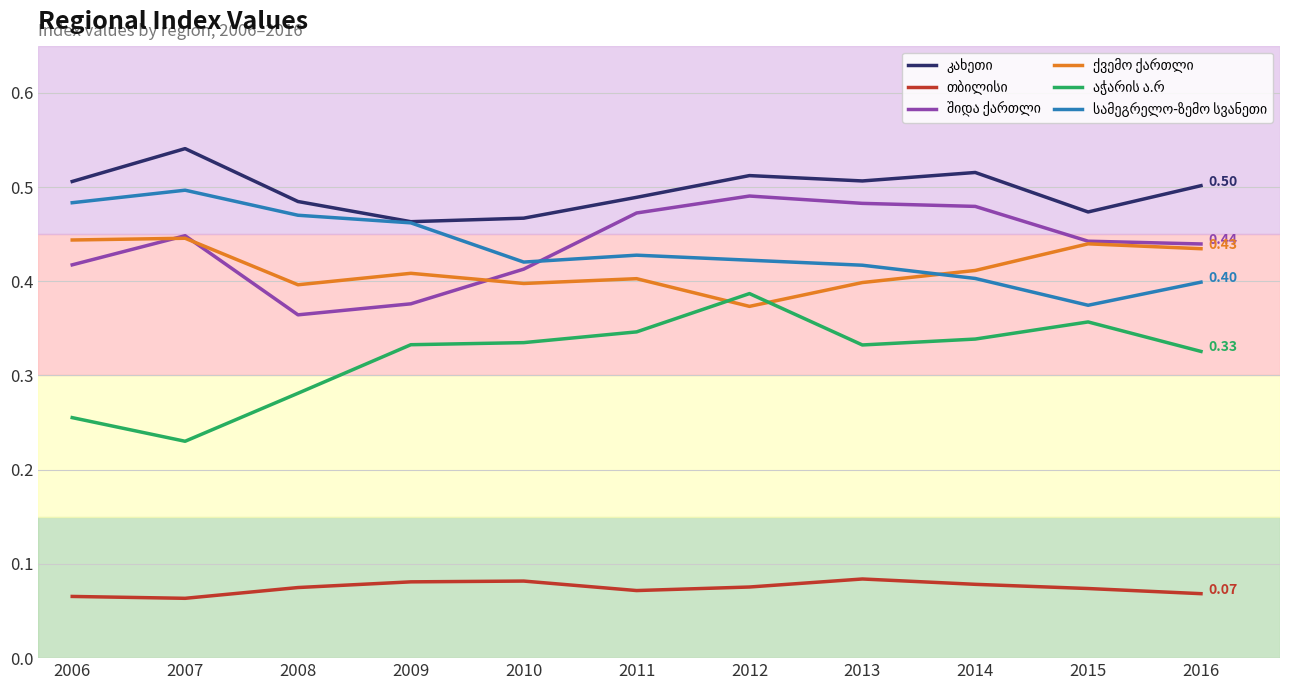

What is the total value across all series at 2008?

2.1